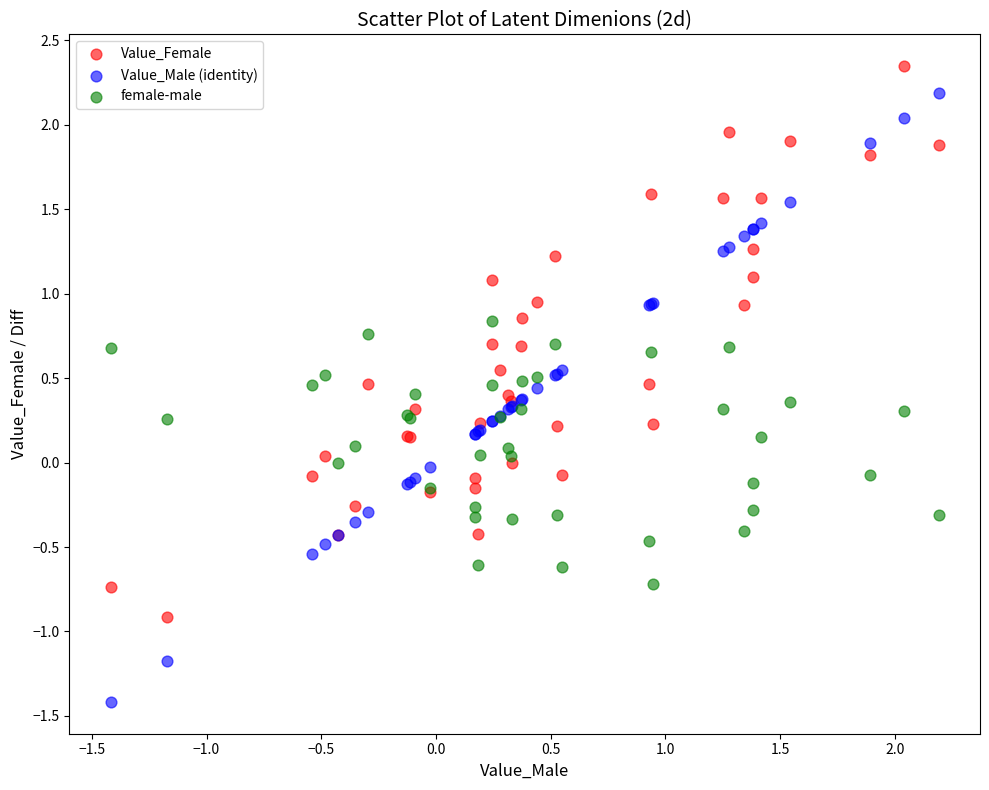

Which series has the widest spread of Y values?

Value_Male (identity)